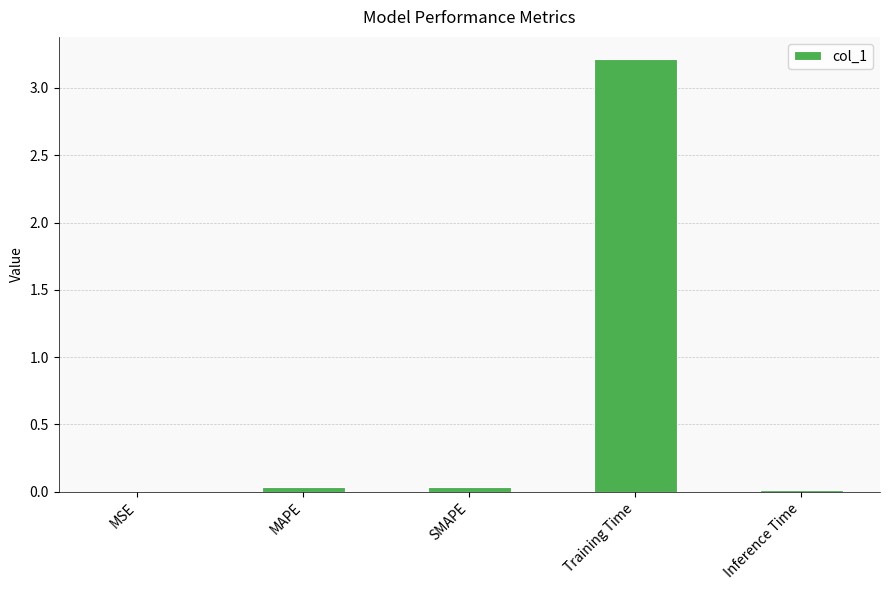

What is the sum of all values?

3.3